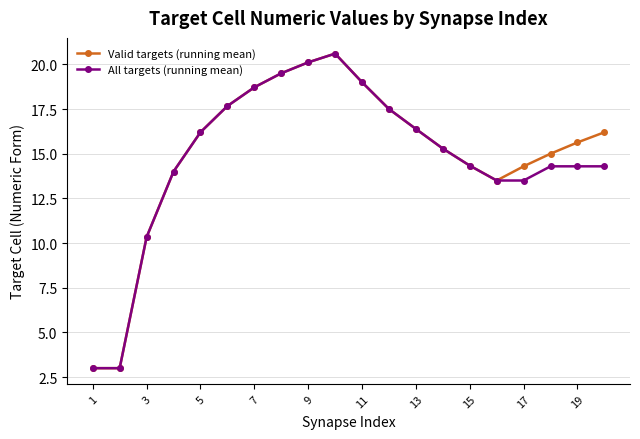

What are all the series names shown in the legend?

Valid targets (running mean), All targets (running mean)